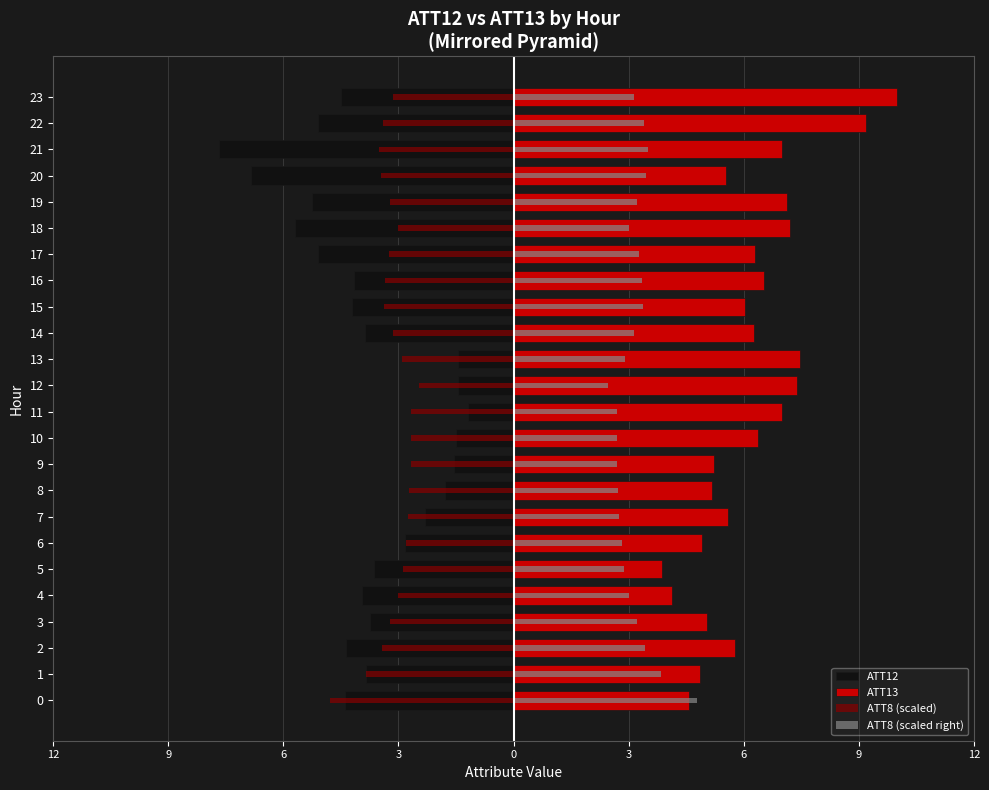

What is the label of the 21st bar from the left?

20